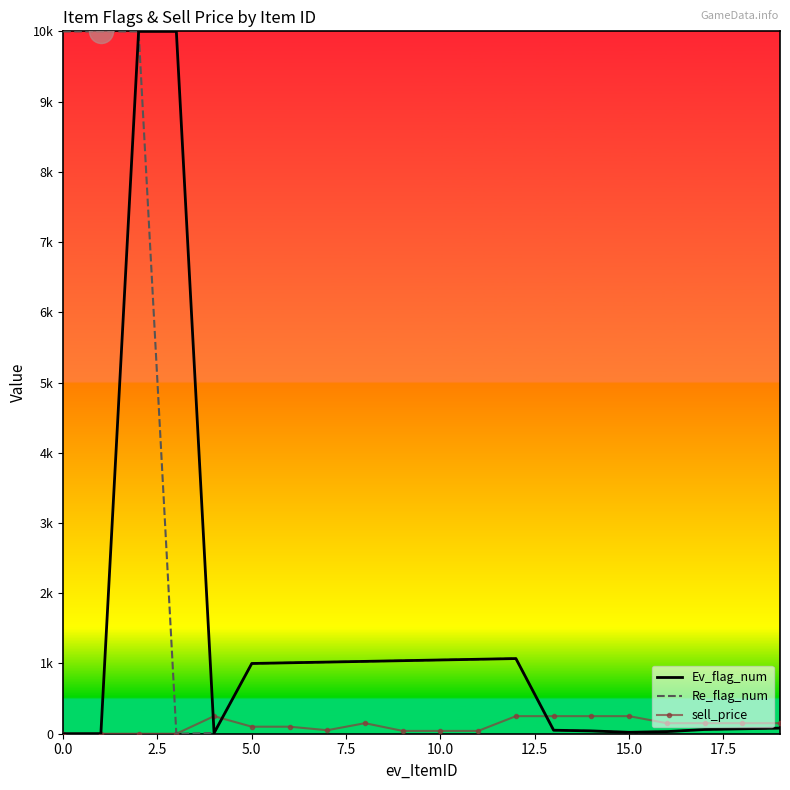

At how many categories does at least one series exceed 3667?

4